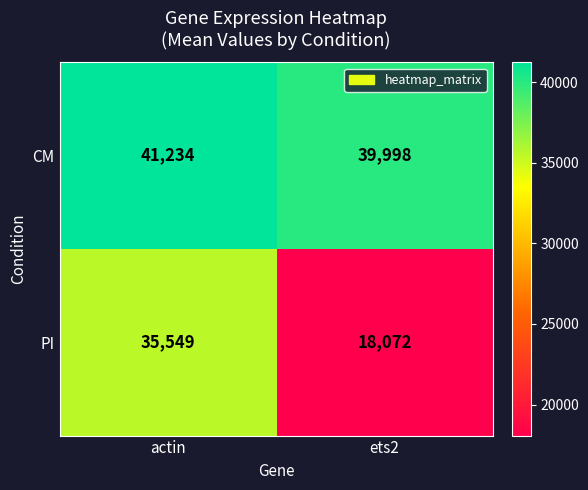

What is the difference between the maximum and minimum values in the PI series?

17477